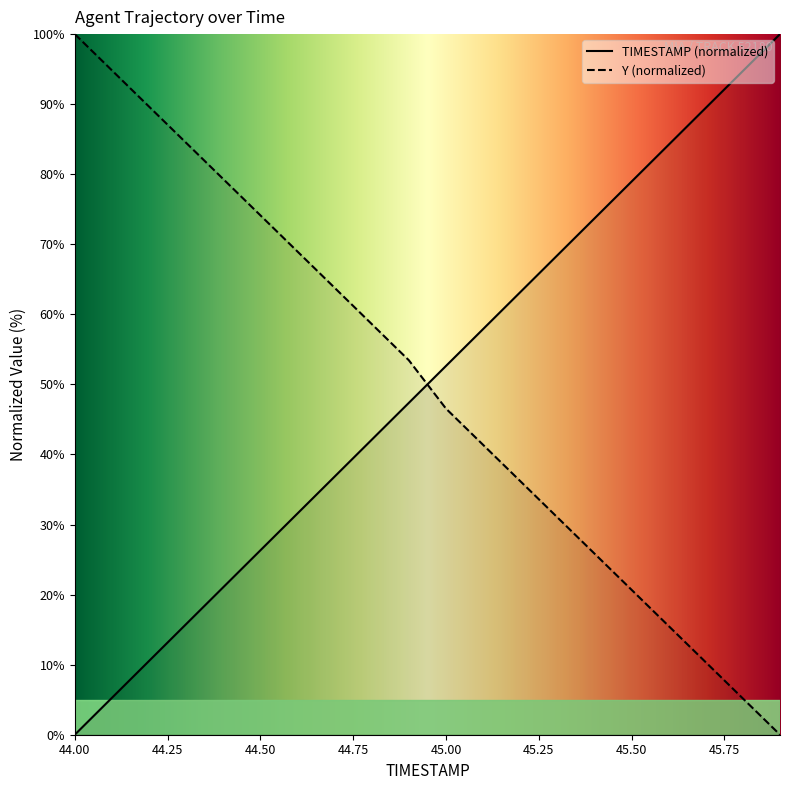

The value of TIMESTAMP at 45.5 is 78.9. True or false?

True